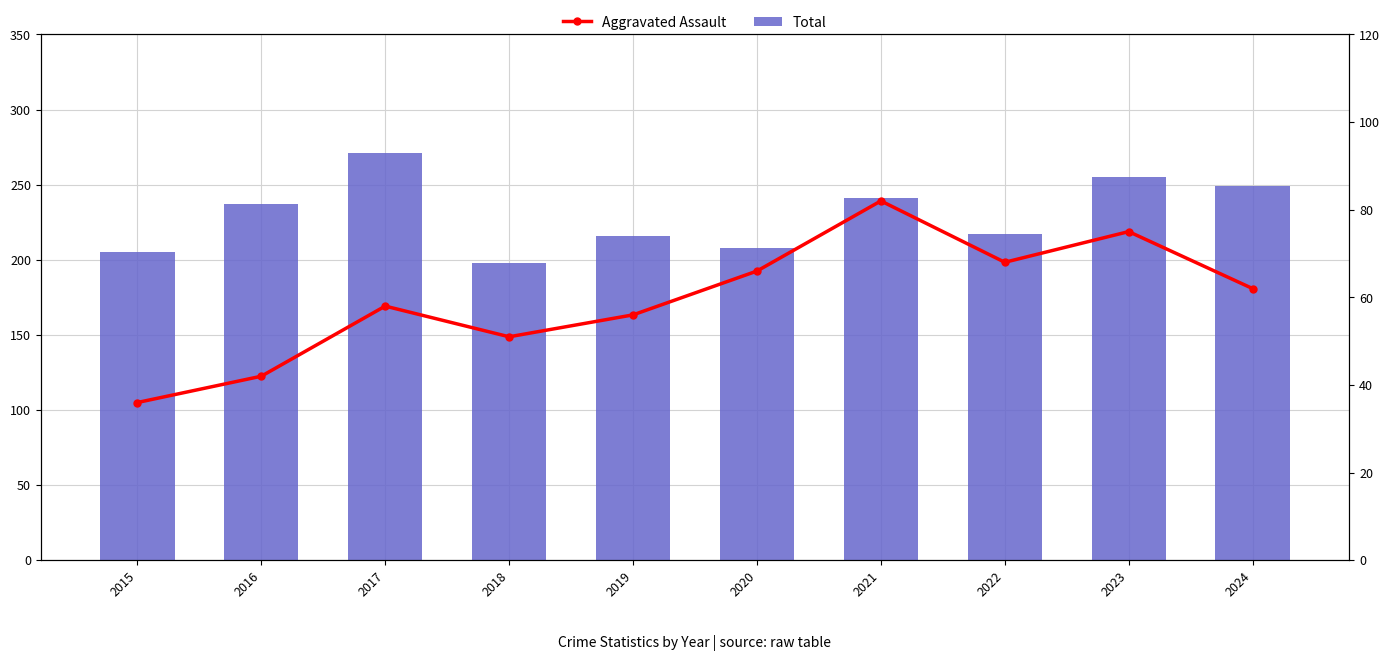

At which label does Aggravated Assault reach its minimum?

2015